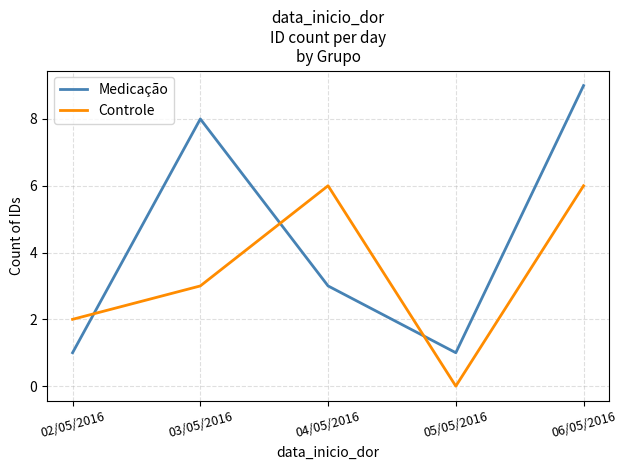

Which series has the widest spread of values?

Medicação